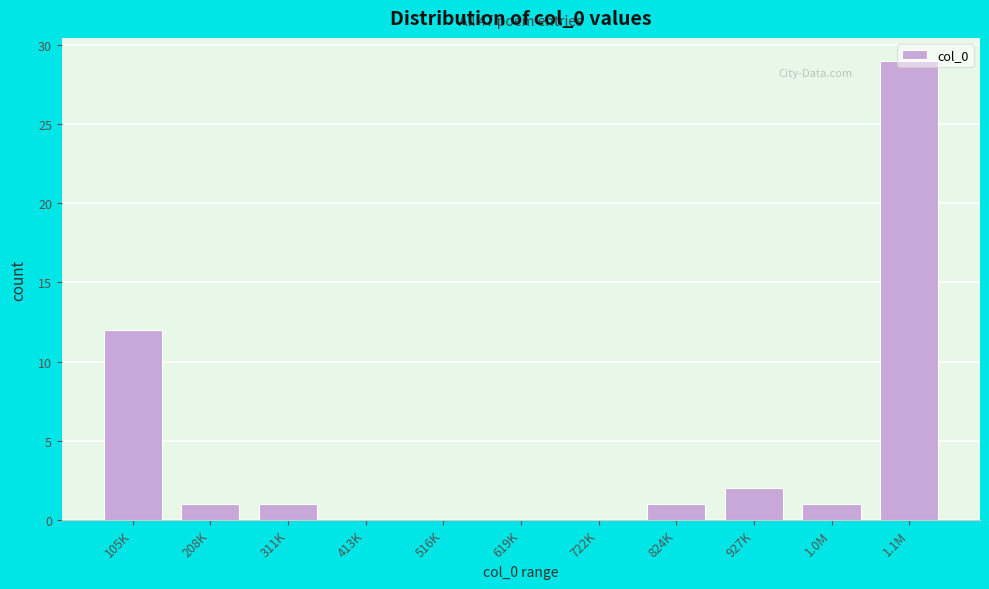

Which category has the highest value across all series?

1.1M